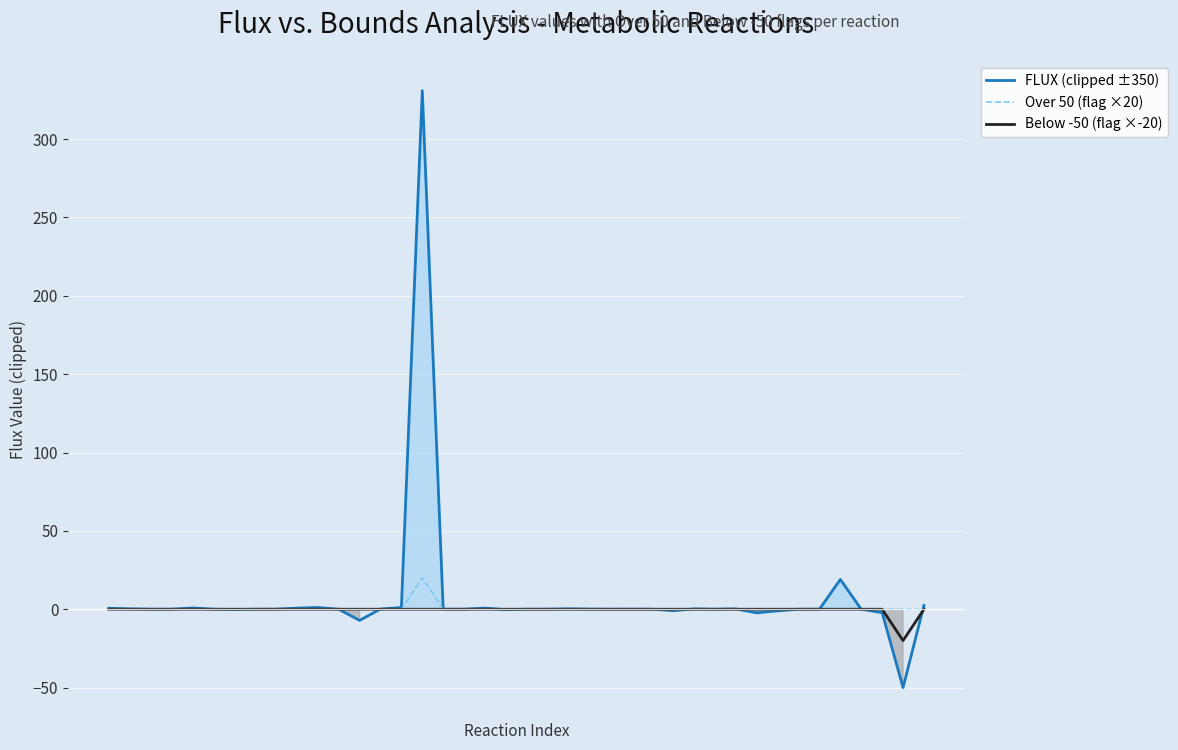

In Below -50 (flag ×-20), how many points are lower than both neighbors (excluding endpoints)?

1